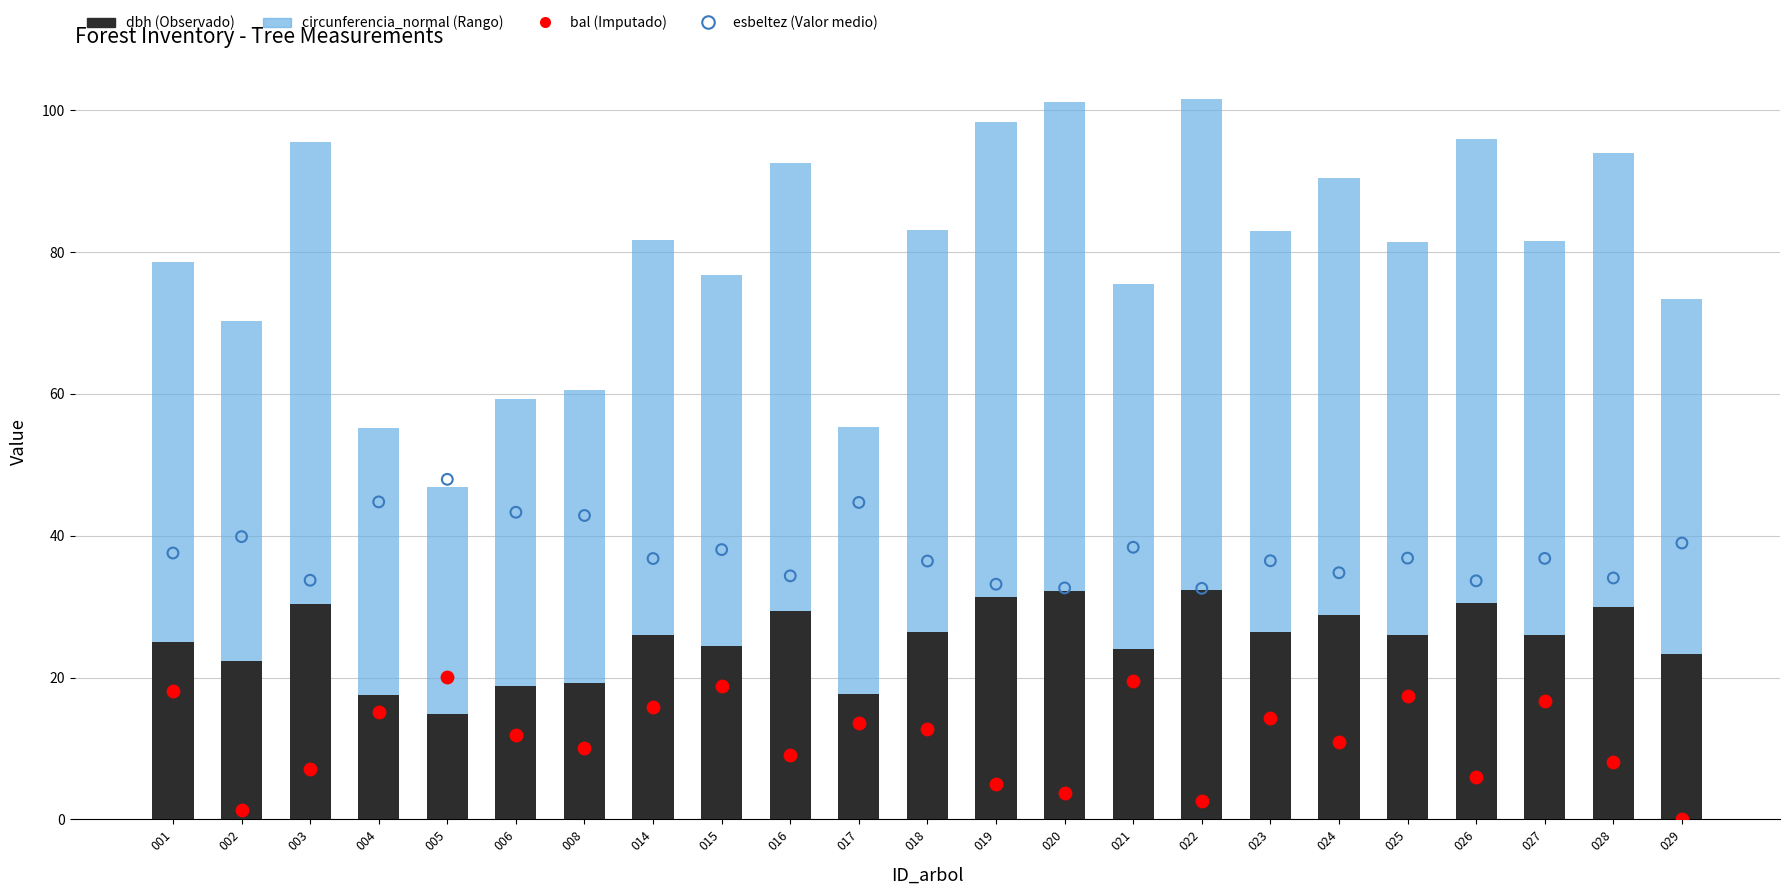

Which series reaches the maximum Y coordinate?

circunferencia_normal